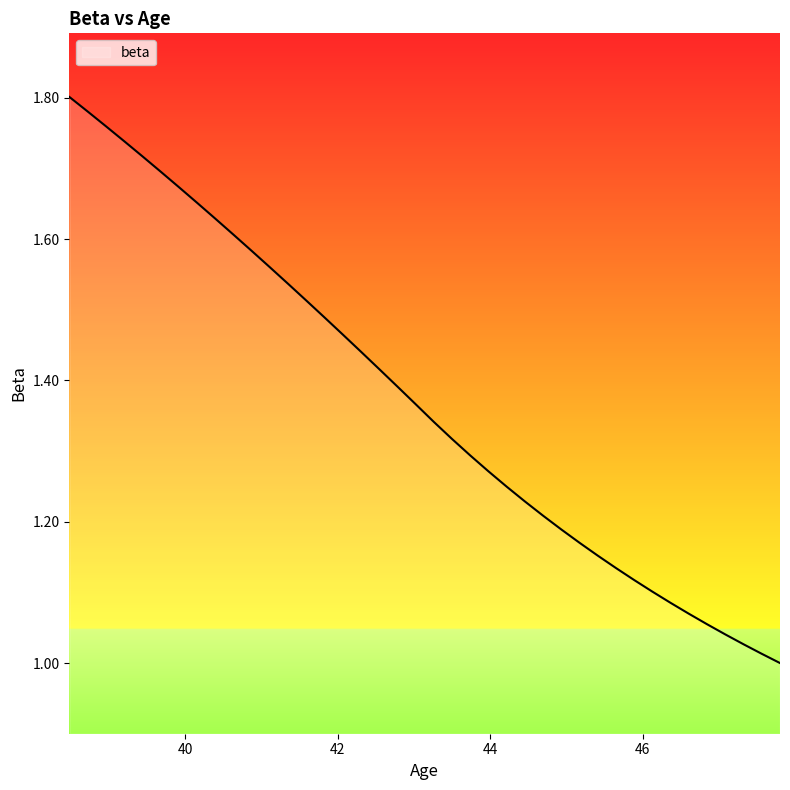

What is the difference between the maximum and minimum values?

0.8